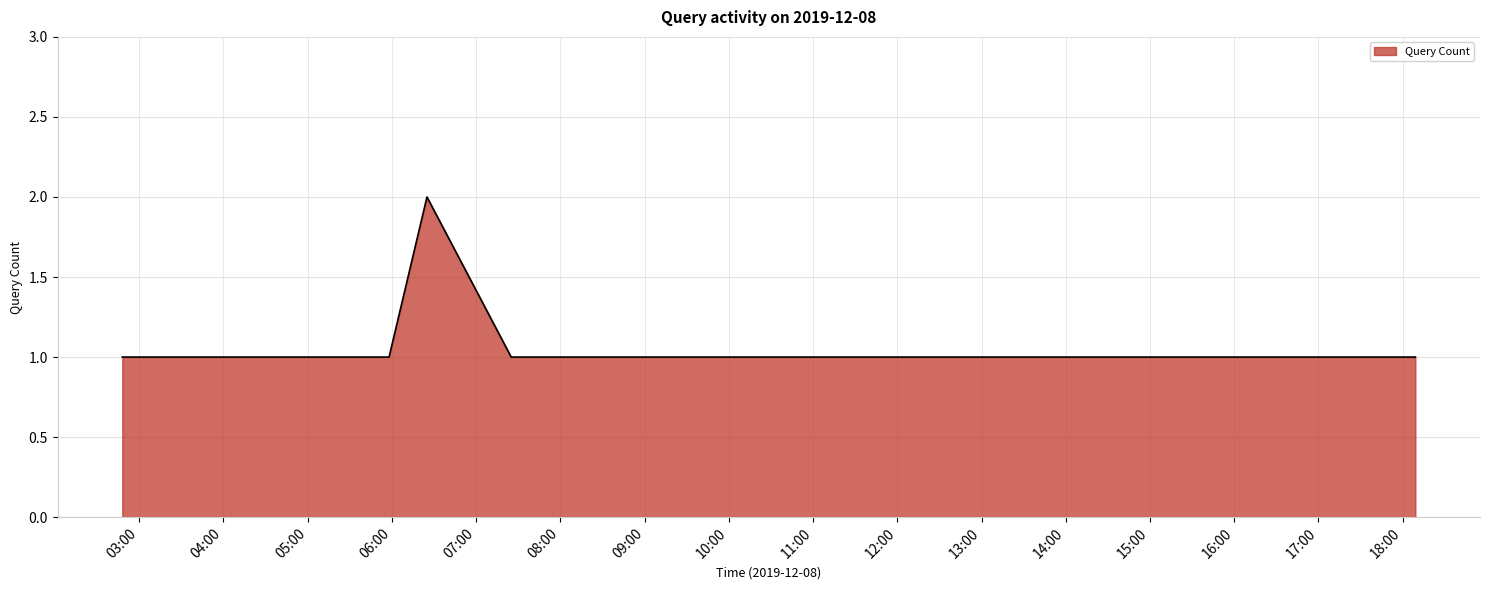

How many lines are shown in the chart?

1